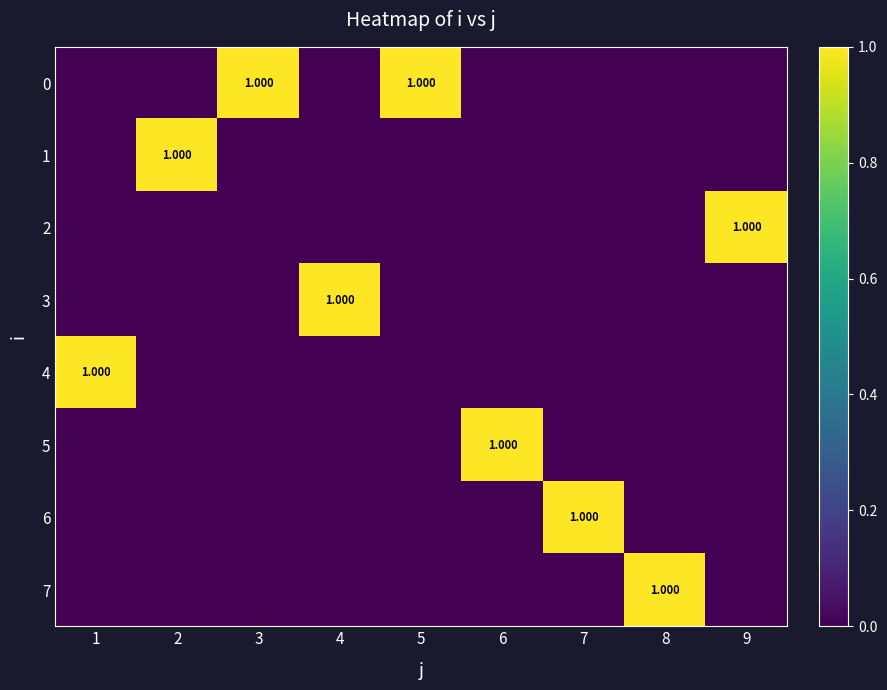

At which label does 4 reach its minimum?

2